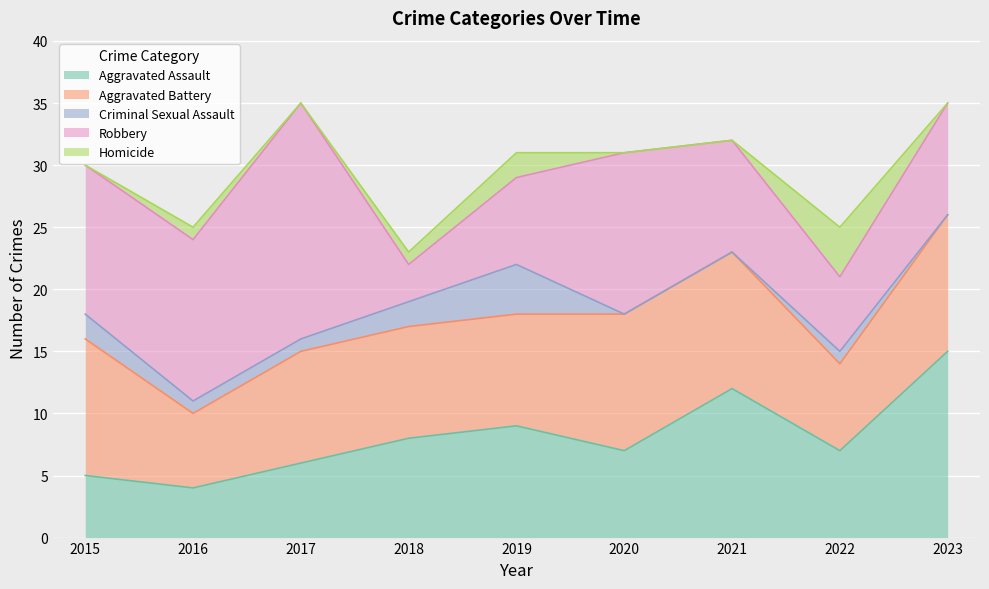

True or false: Aggravated Battery and Robbery intersect in this chart.

True